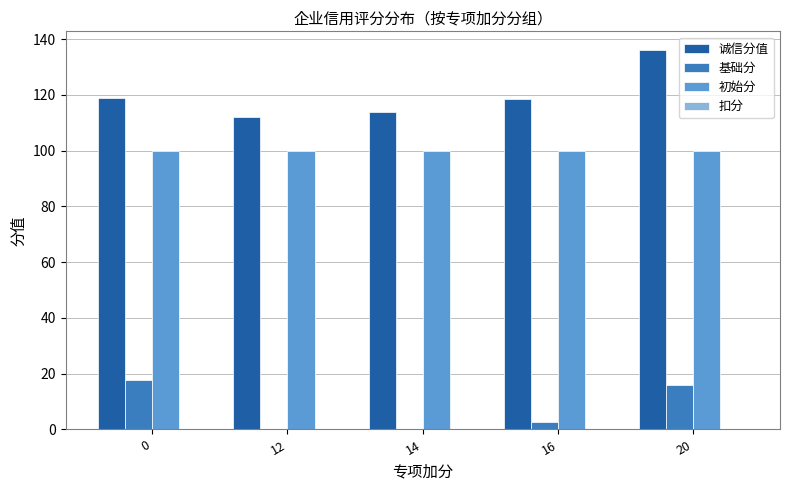

What is the total value across all series at 14?

214.0